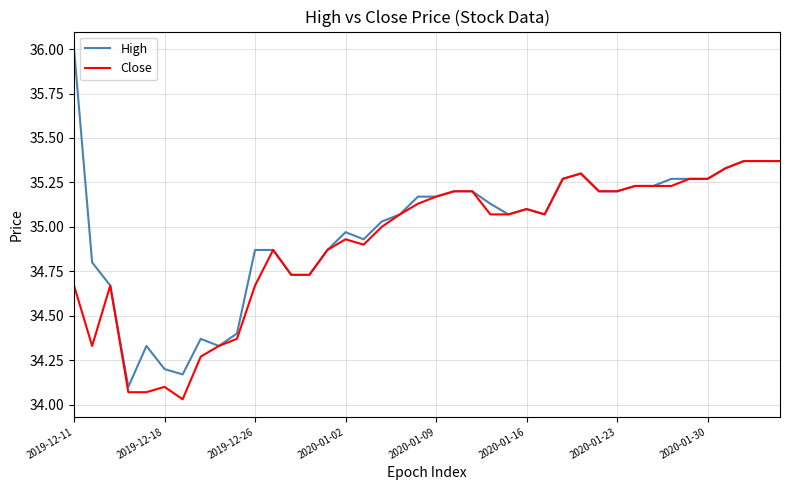

Which series has the widest spread of values?

High